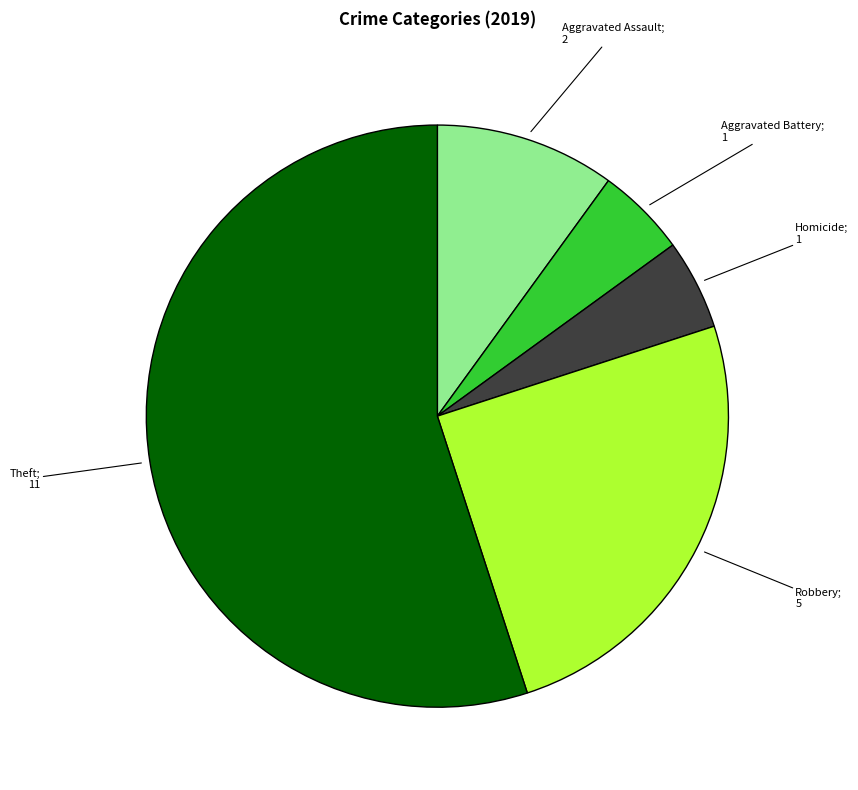

Does any single category account for the majority?

Yes